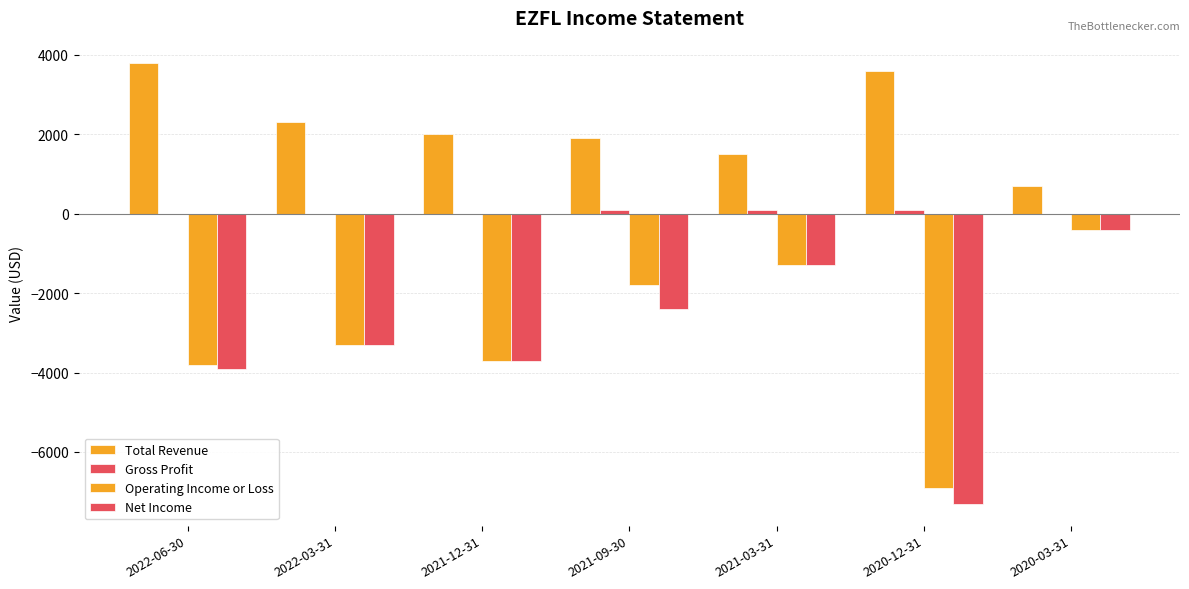

What is the difference between the highest and lowest values at 2020-03-31?

1100